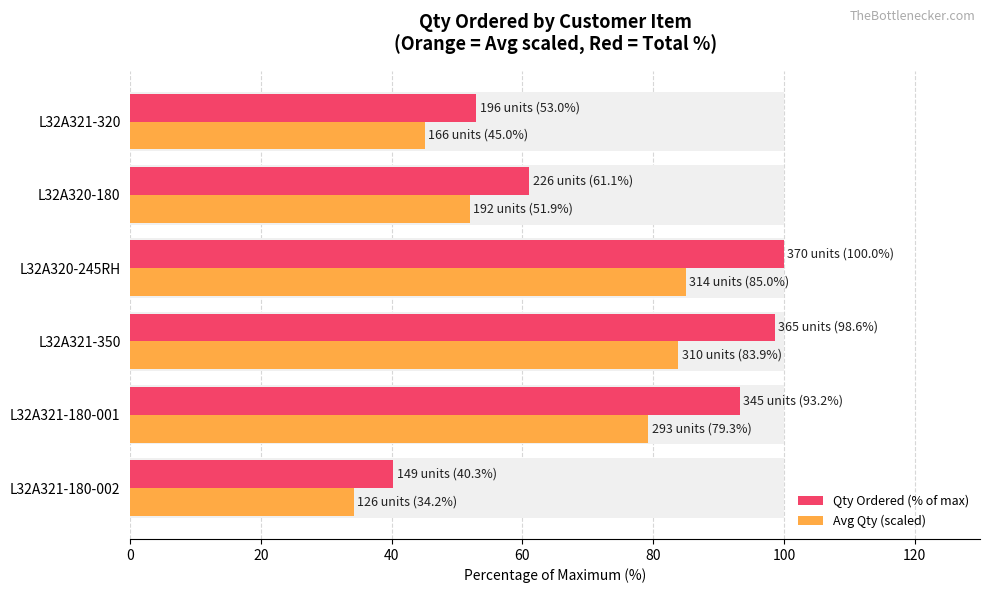

The Qty Ordered (% of max) series shows 40.3 at L32A321-180-002. True or false?

True